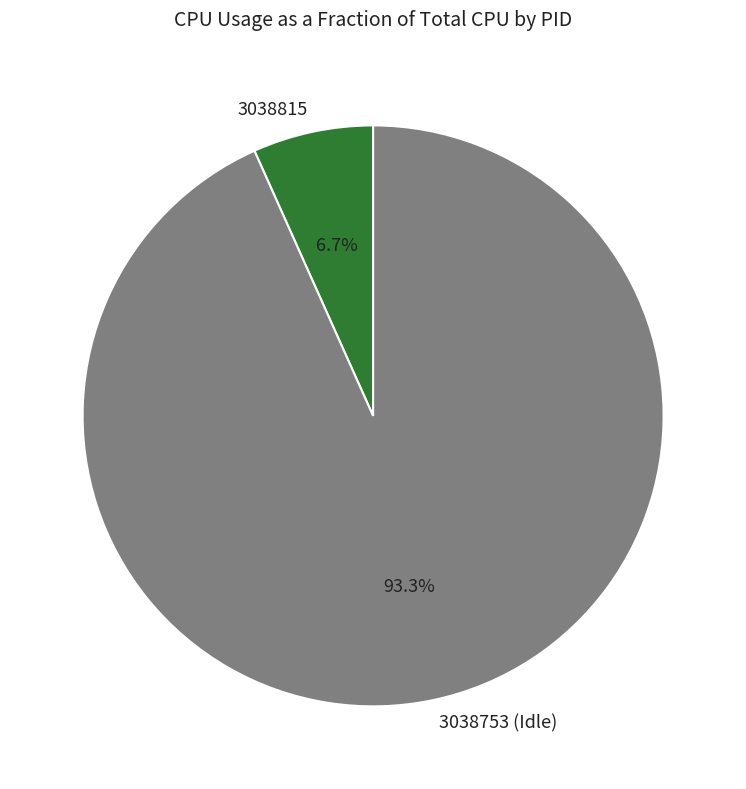

Which category has the smallest portion of the pie?

3038815